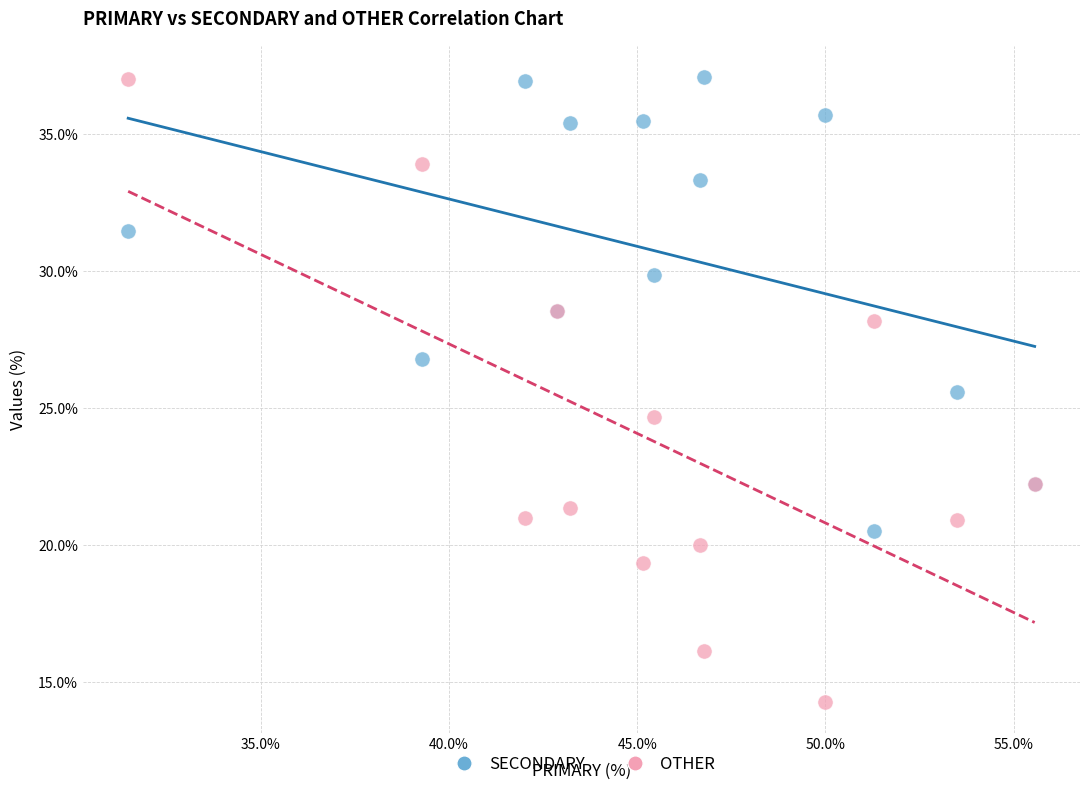

Which series has the widest spread of Y values?

OTHER